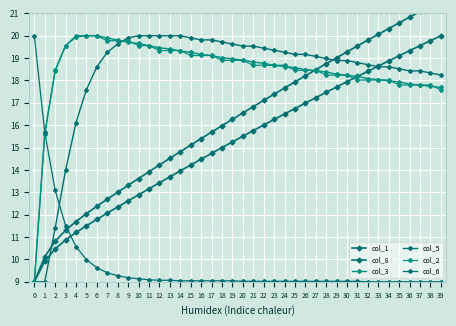

Is this an area chart (filled region under the line)?

No